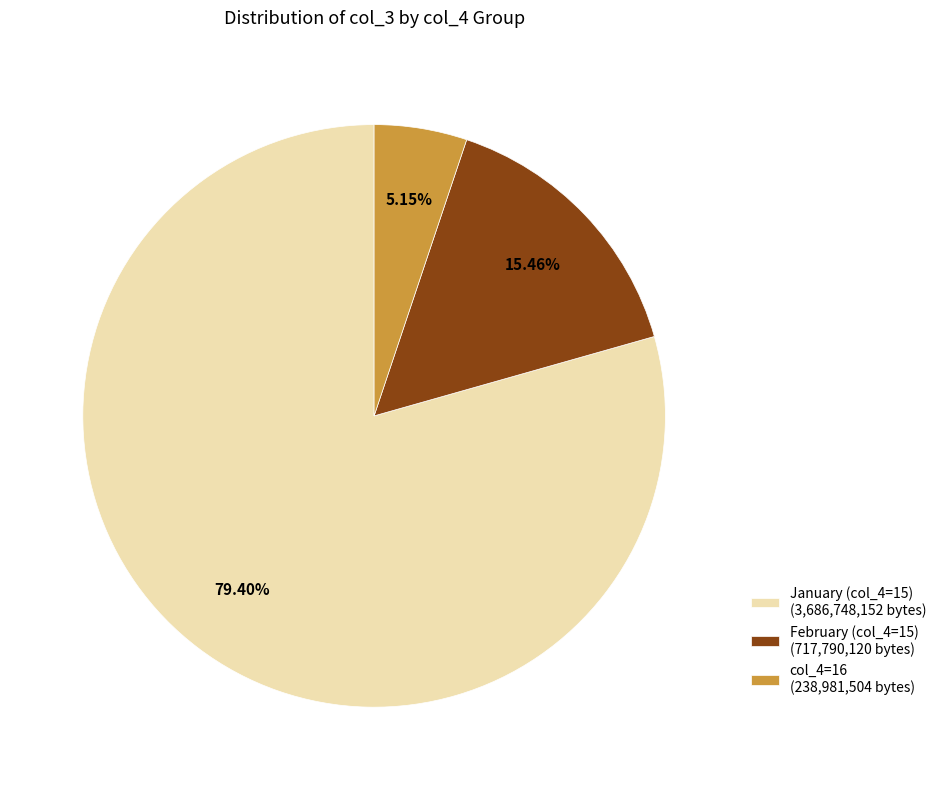

How many slices are in this pie chart?

3